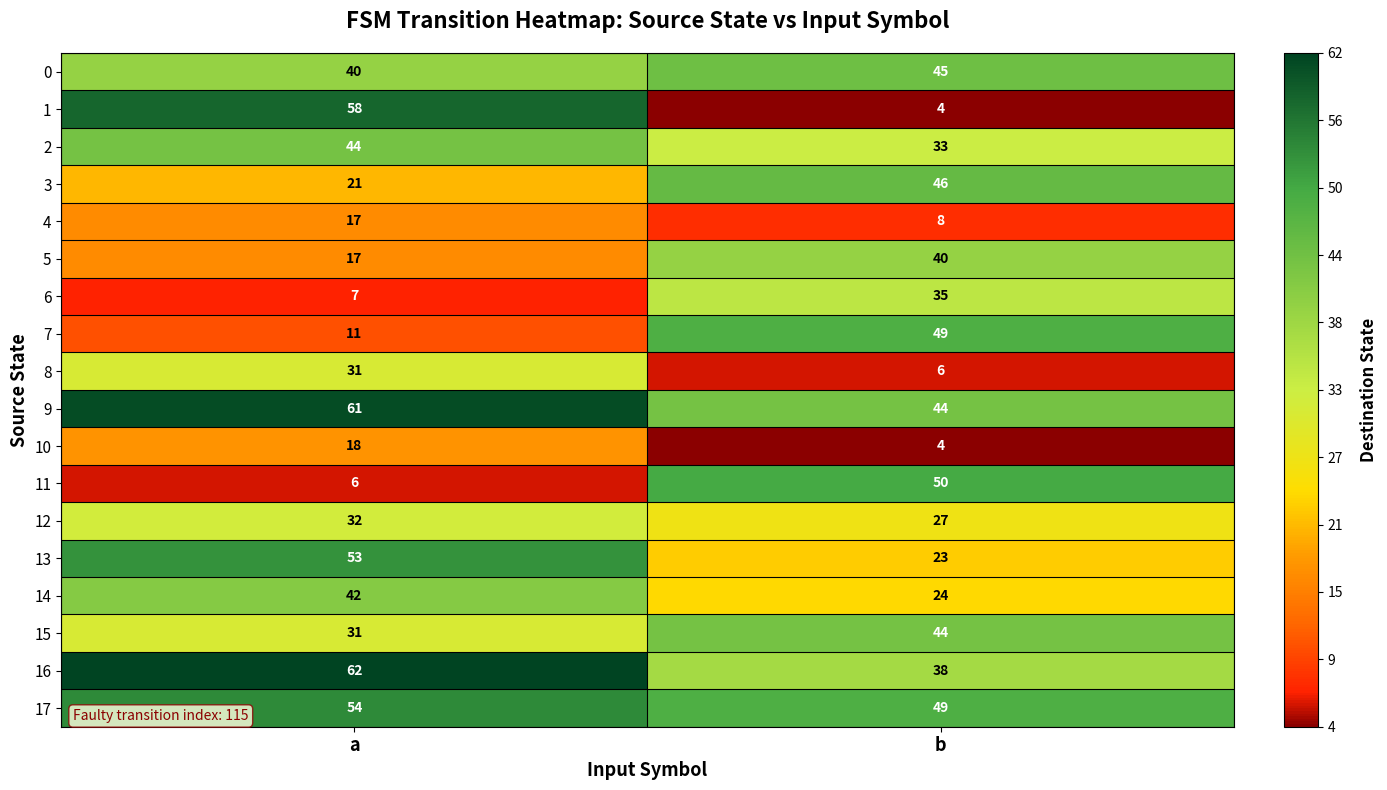

What is the average value of the 1 series?

31